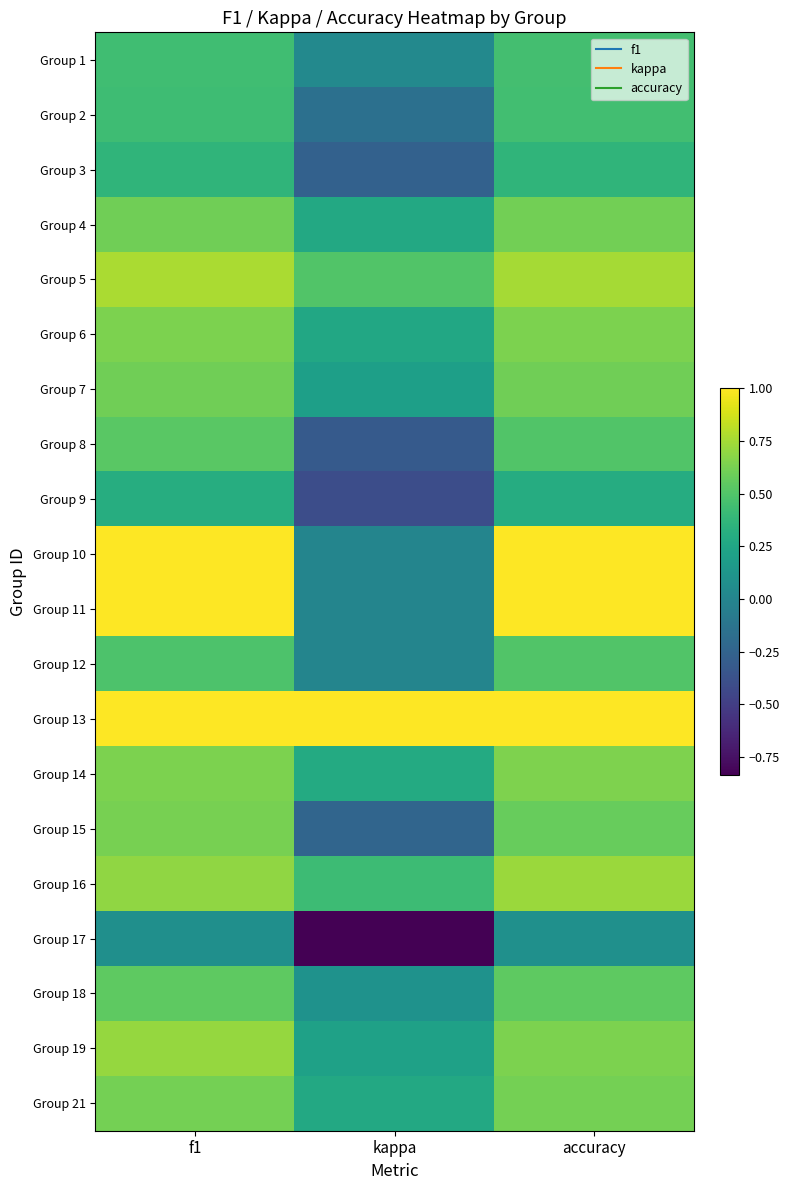

What is the greatest value displayed?

1.0